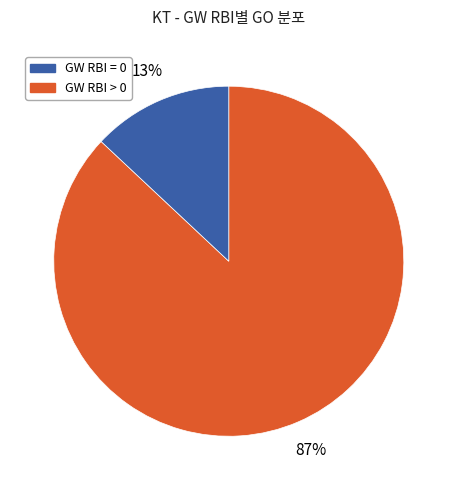

To the nearest percent, what is the average slice percentage?

50%